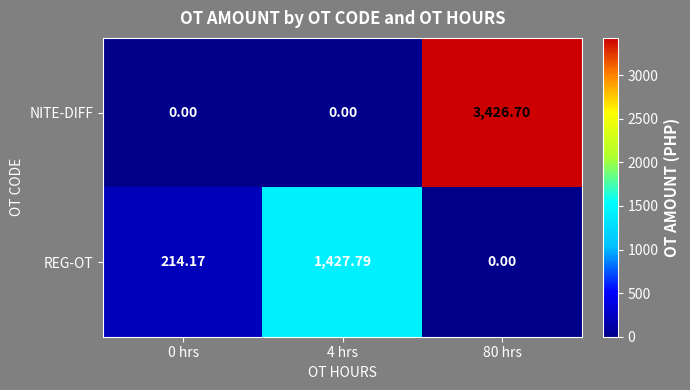

Which series has the largest total across all categories?

NITE-DIFF